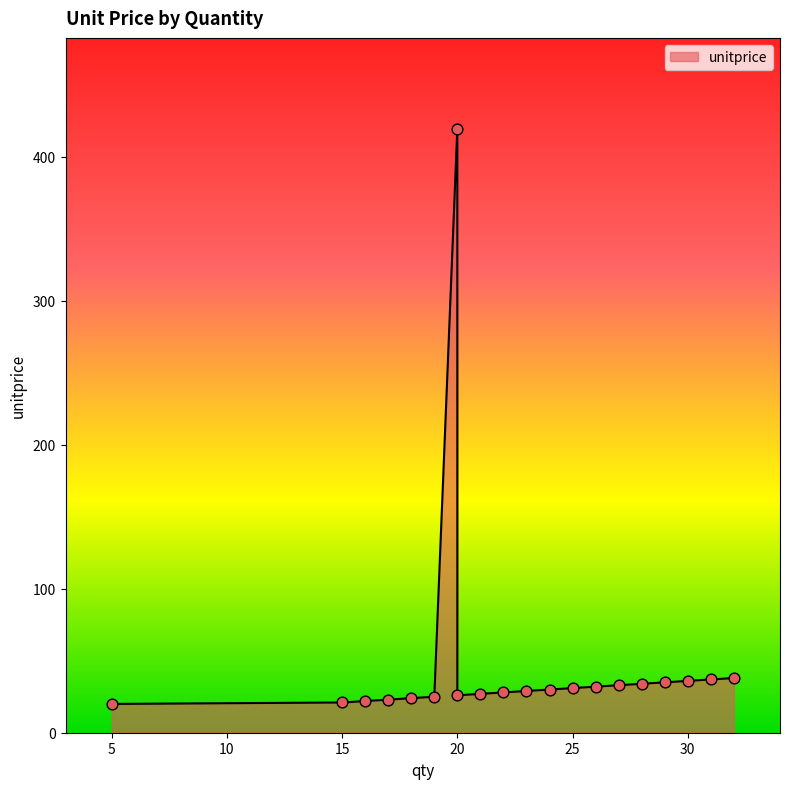

Approximately how many times larger is the value at 23 compared to 5?

1.4